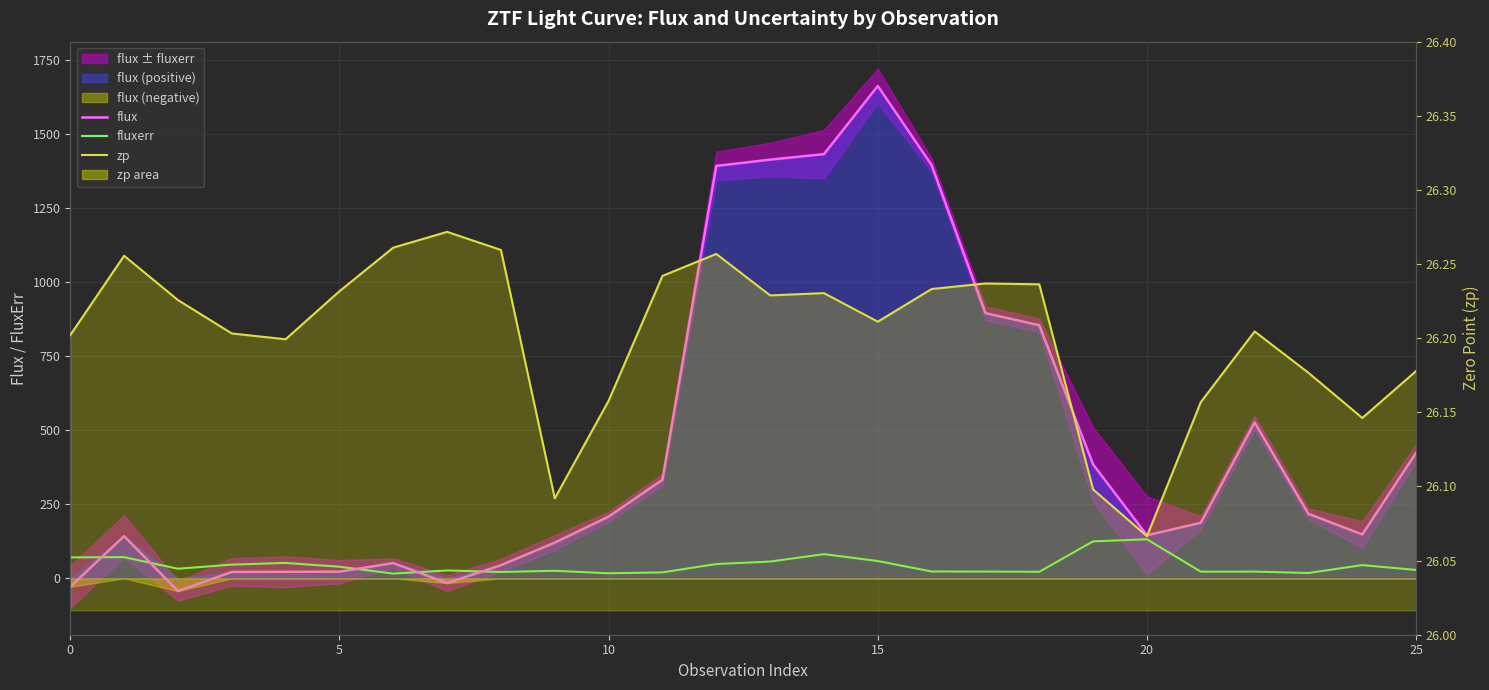

Which series has the largest total across all categories?

flux